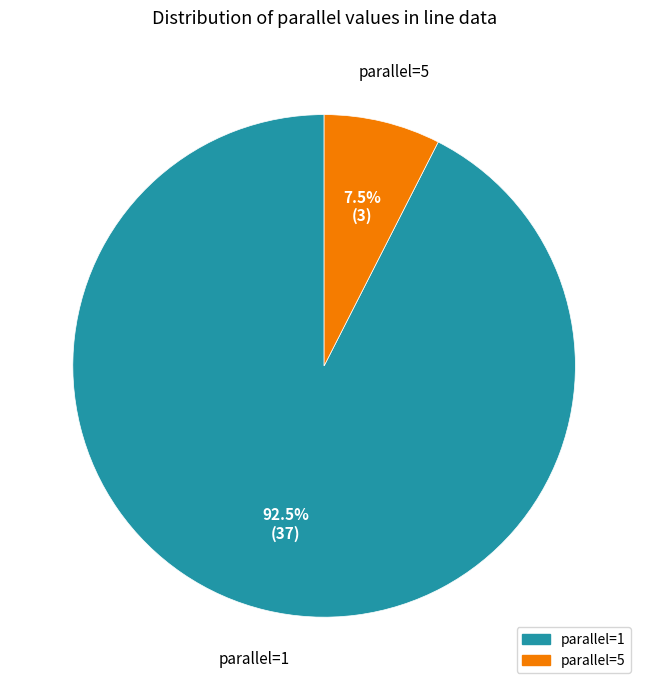

Is there a majority slice in this chart?

Yes